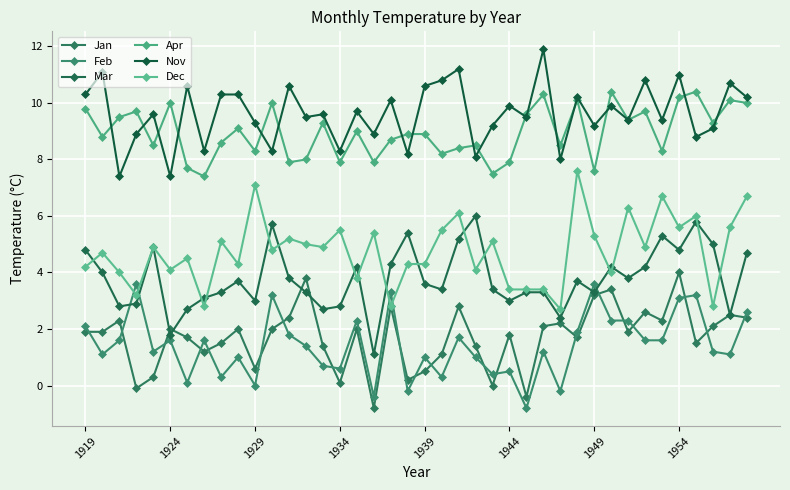

Which series has the largest total across all categories?

Nov